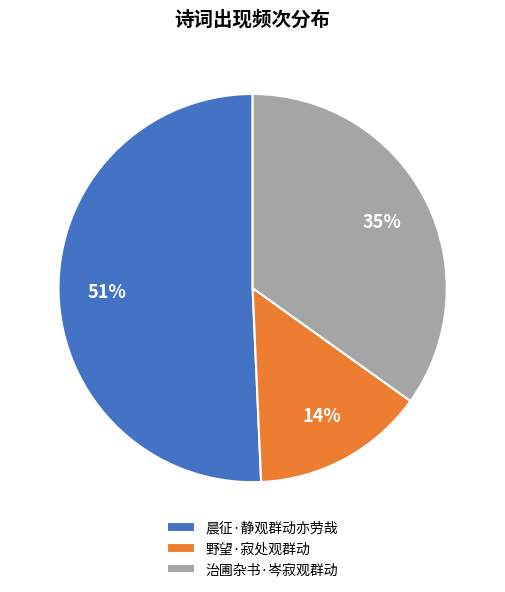

Is there a majority slice in this chart?

Yes